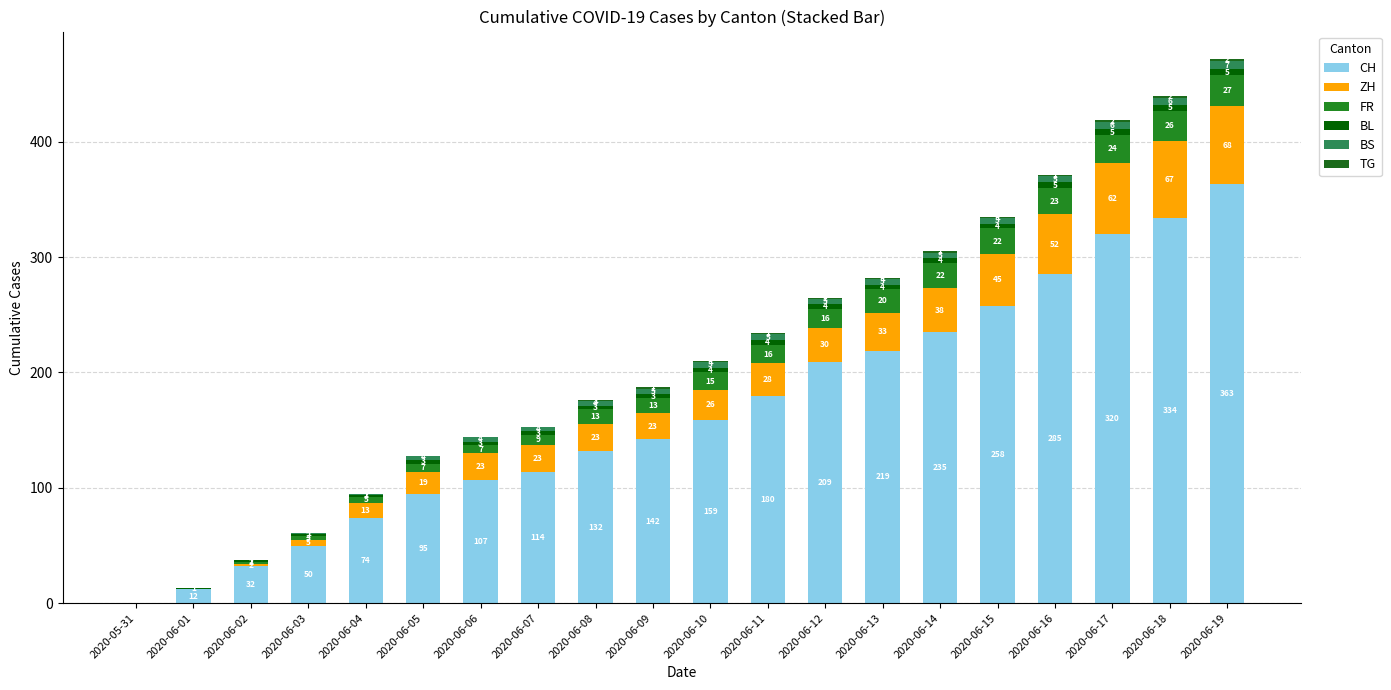

What is the label of the 2nd bar from the left?

2020-06-01